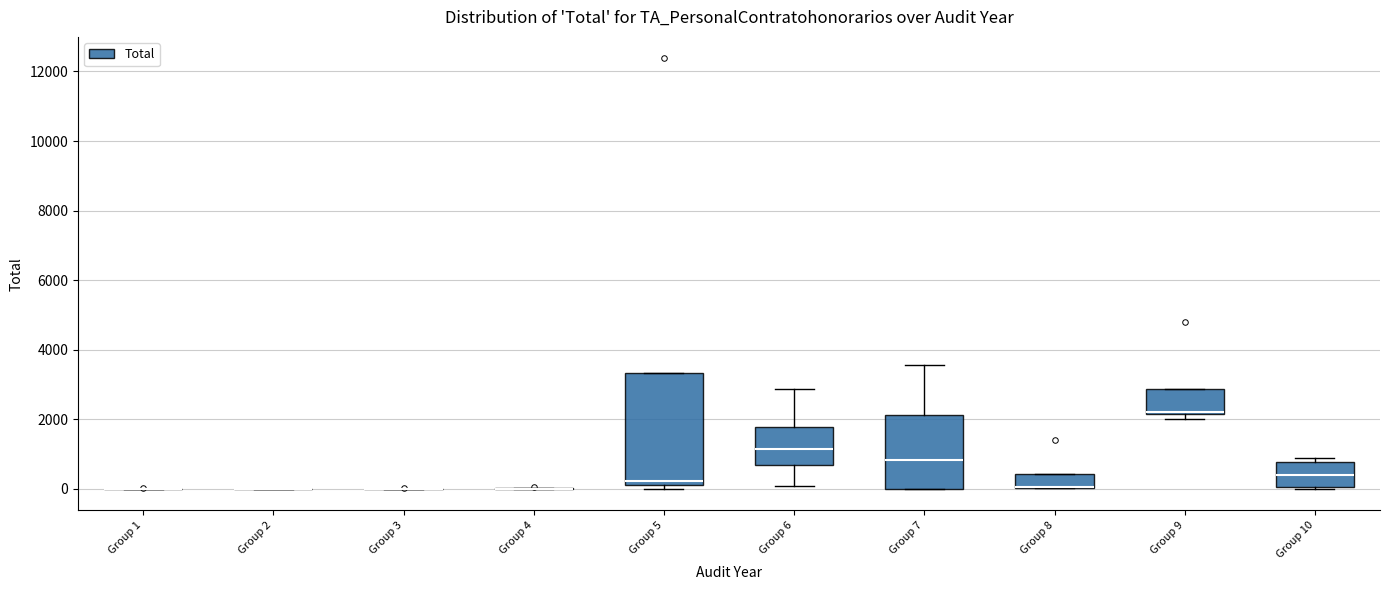

Where does the upper whisker of the box for Group 6 end on the y-axis? The values are not printed on the chart, so give them approximately, as read against the axis.

2800